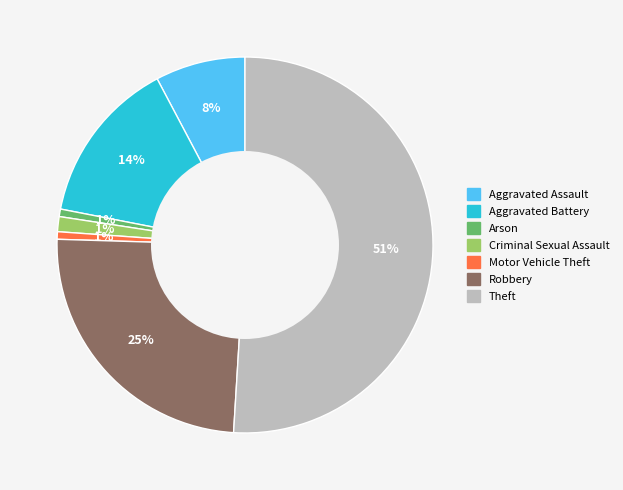

Between Aggravated Assault and Arson, which is larger?

Aggravated Assault